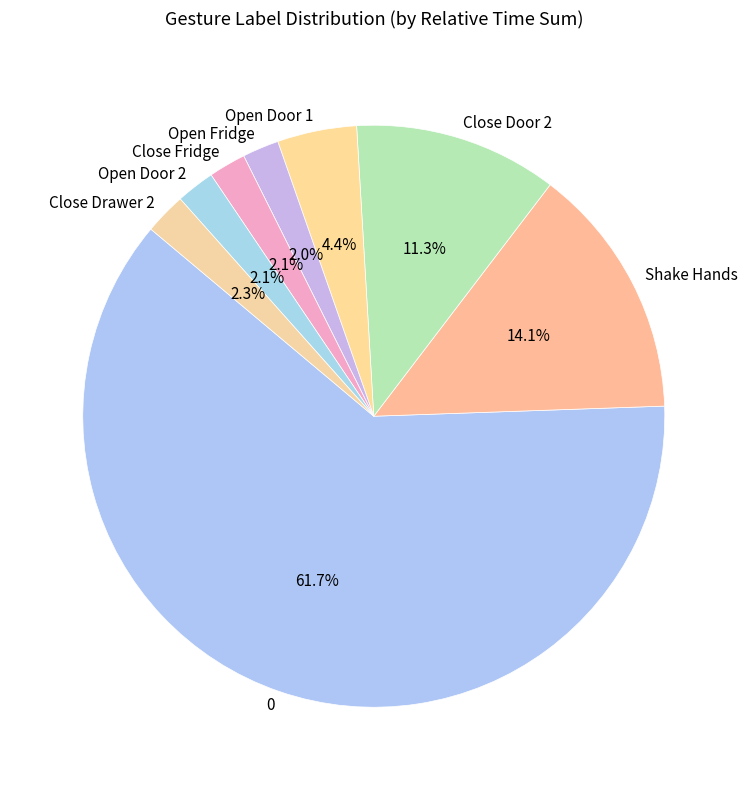

True or false: Close Fridge accounts for 2% of the total.

True